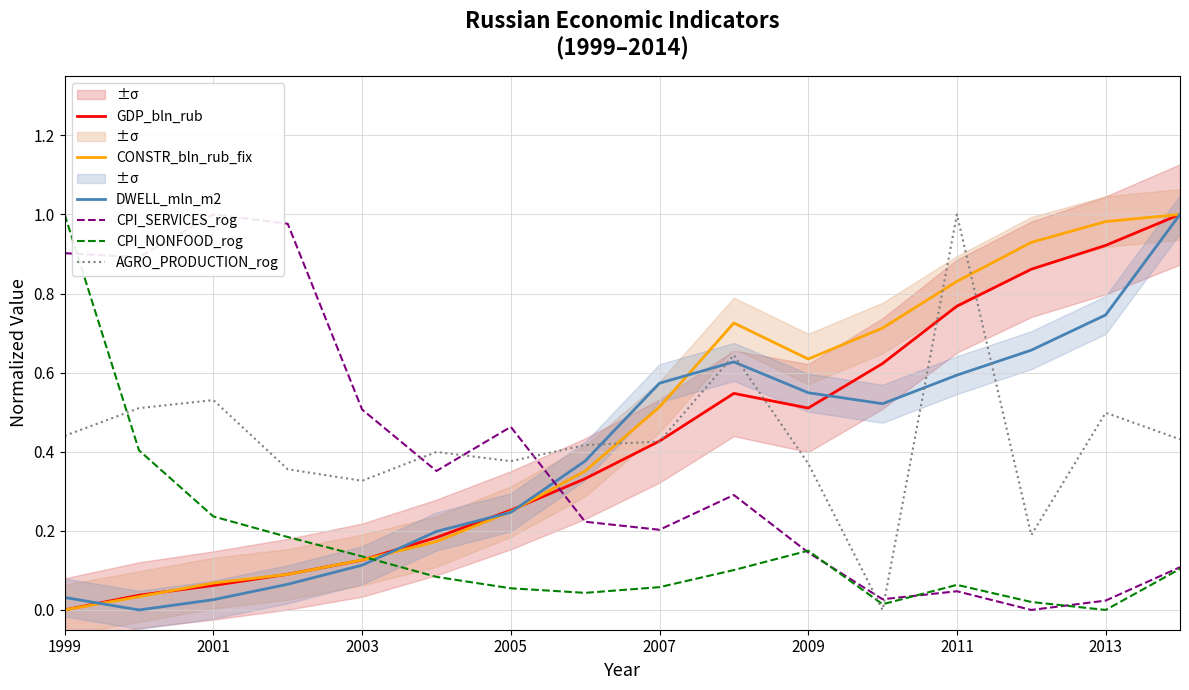

The AGRO_PRODUCTION_rog series shows 0.6 at 2005. True or false?

False